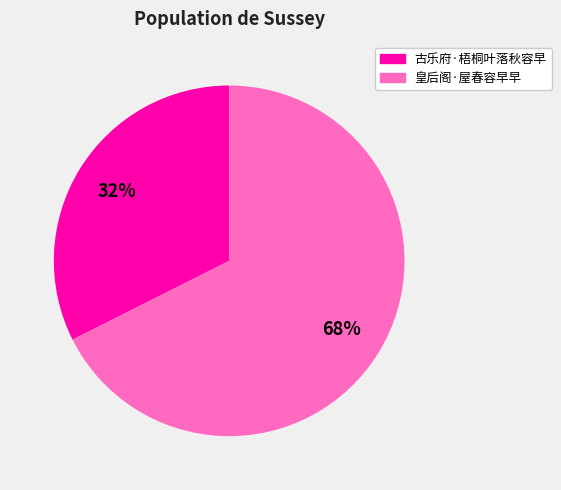

To the nearest percent, what is the combined percentage of 皇后阁·屋春容早早 and 古乐府·梧桐叶落秋容早?

100%